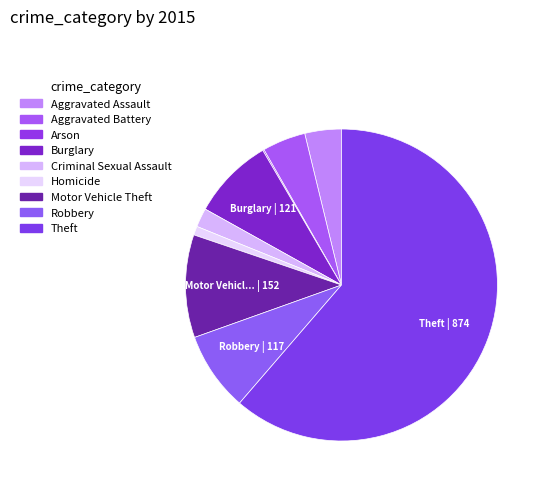

How much of the chart is everything except Theft?

38.7%